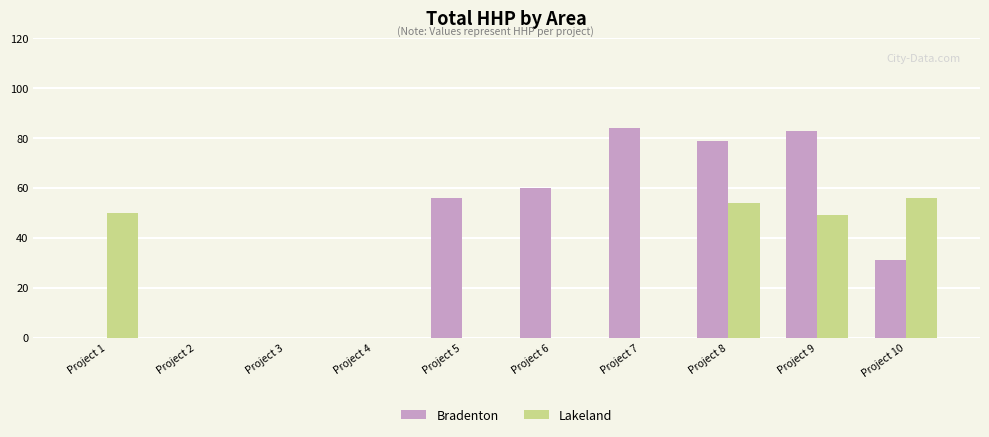

What is the sum of all Lakeland values?

209